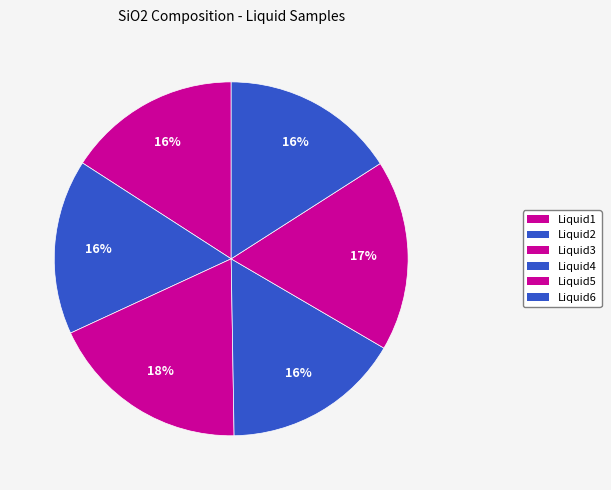

How many slices are in this pie chart?

6